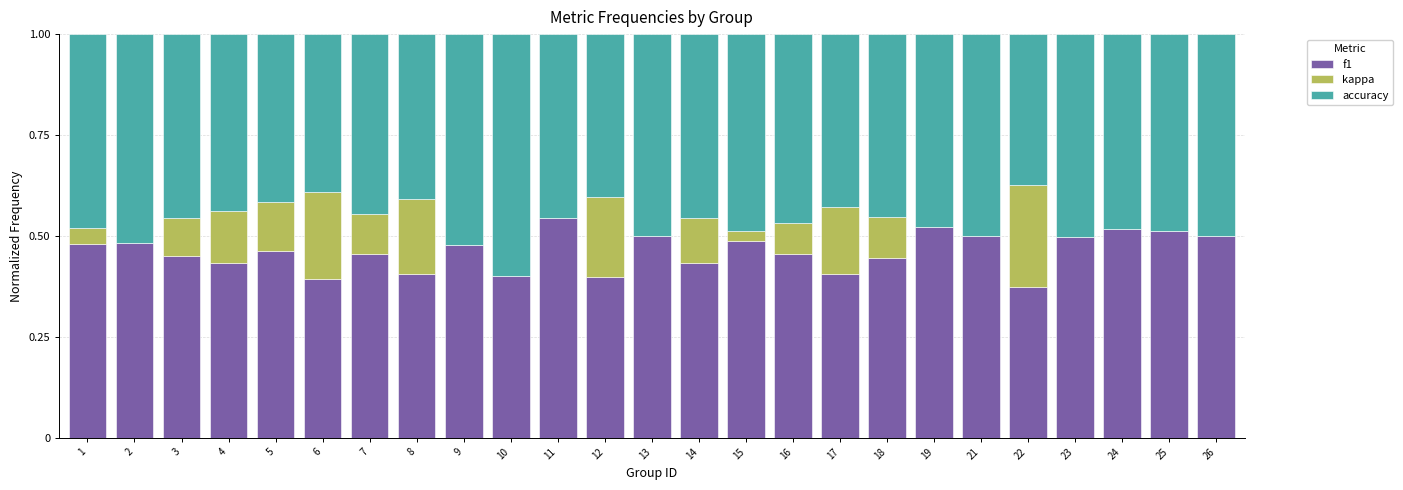

The value of f1 at 12 is 0.4. True or false?

True